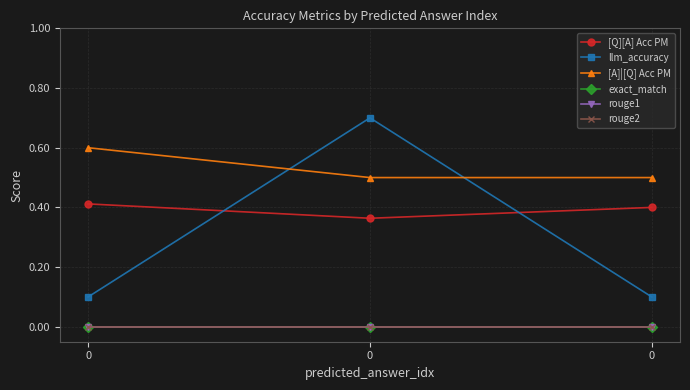

Is it true that llm_accuracy equals 0.0 at 0?

False